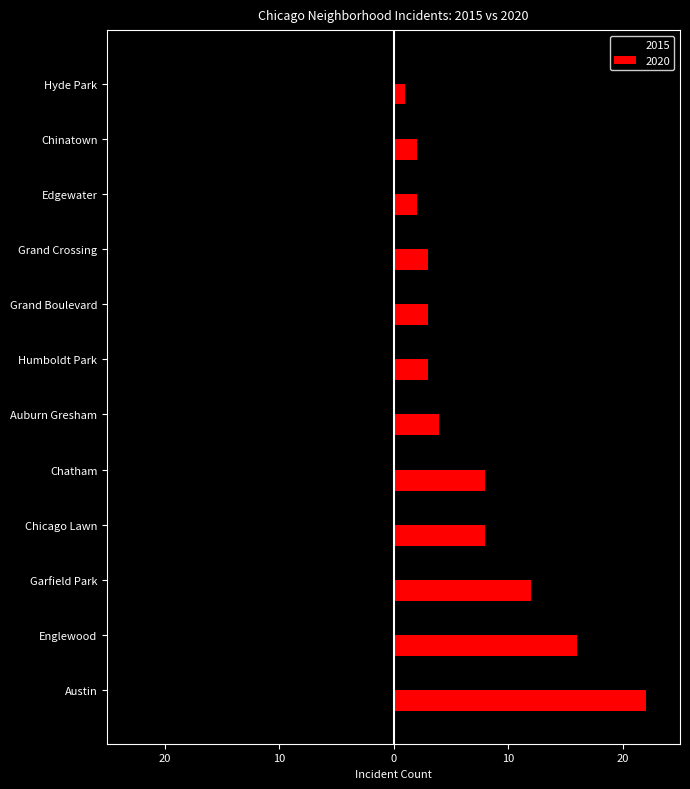

Is it true that 2015 equals -2 at Humboldt Park?

False